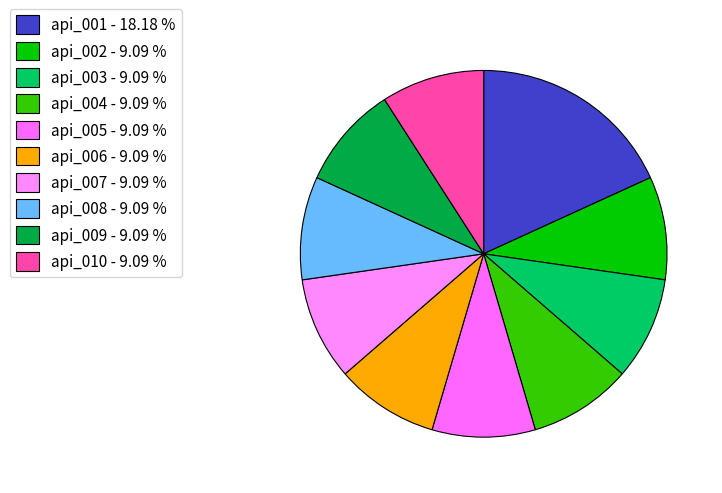

Which category has the biggest portion of the pie?

api_001